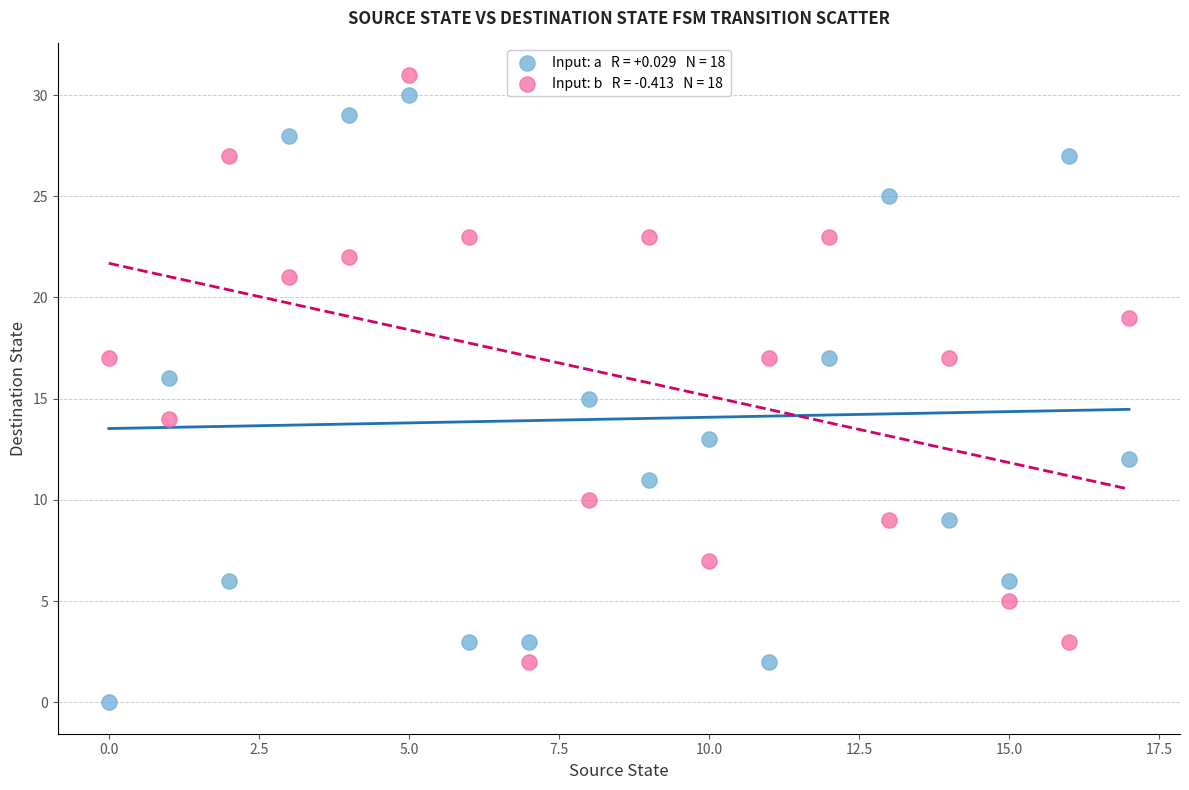

Across all data points, what is the range of Y values (max minus min)?

31